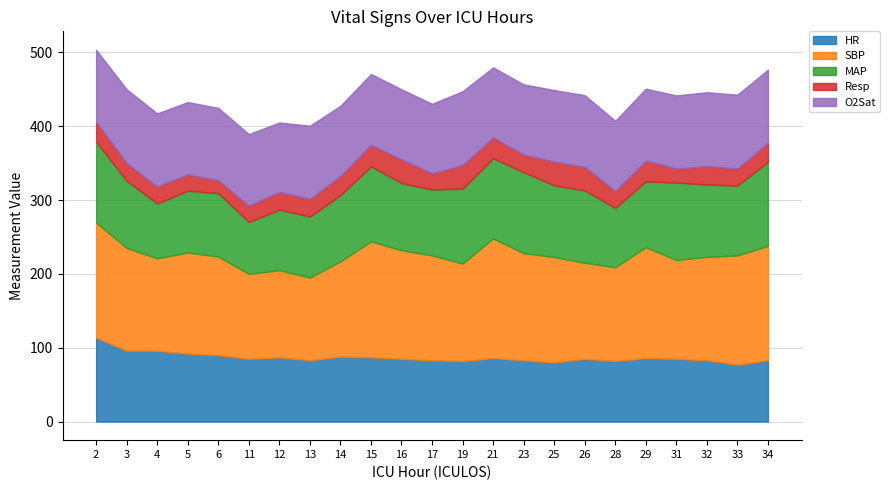

What is the sum of all O2Sat values?

2237.0